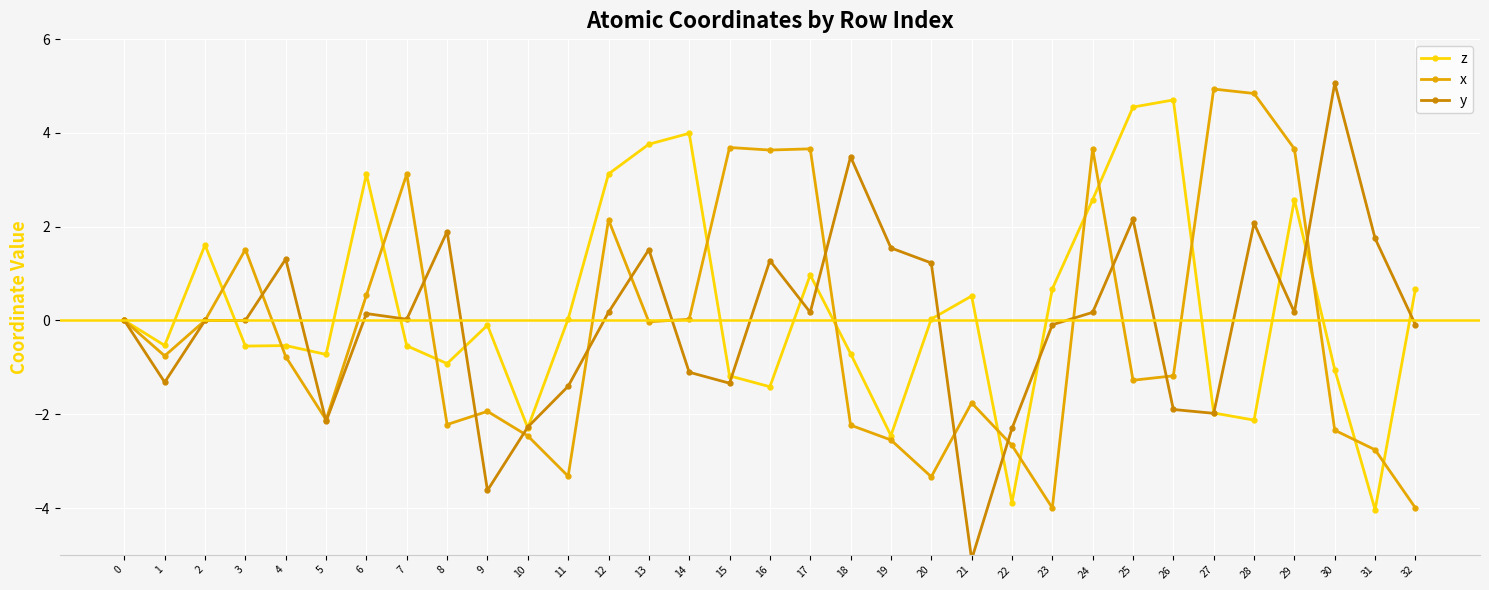

Read the y value at 9.

-3.6